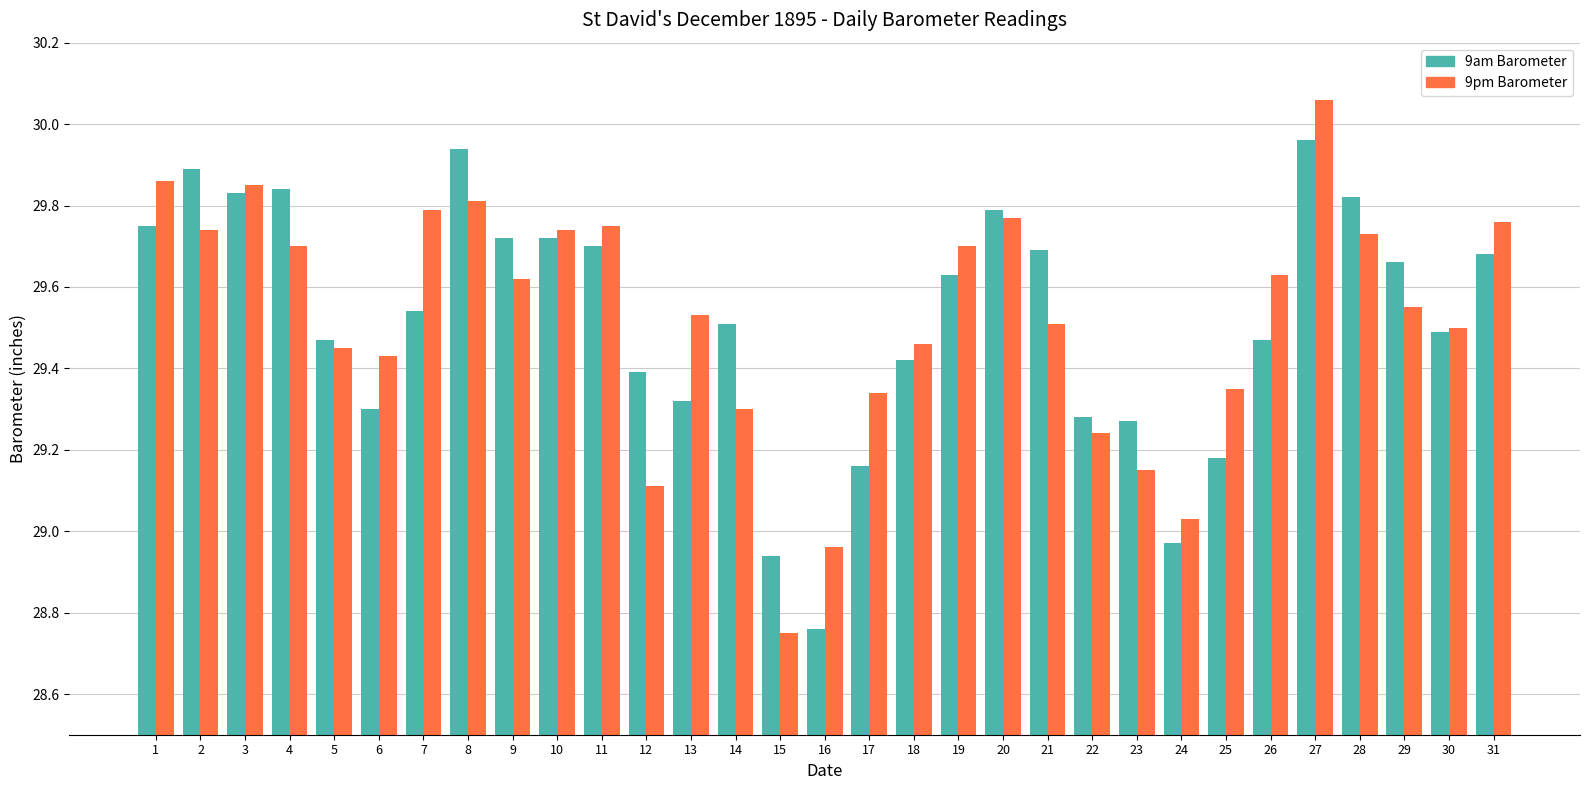

True or false: 9pm Barometer has a value of 9.5 at 15.

False